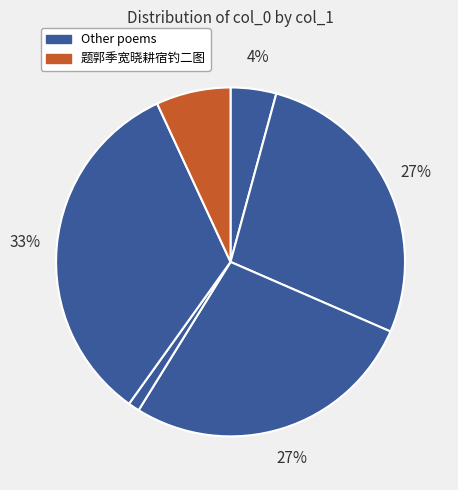

How many slices are in this pie chart?

6